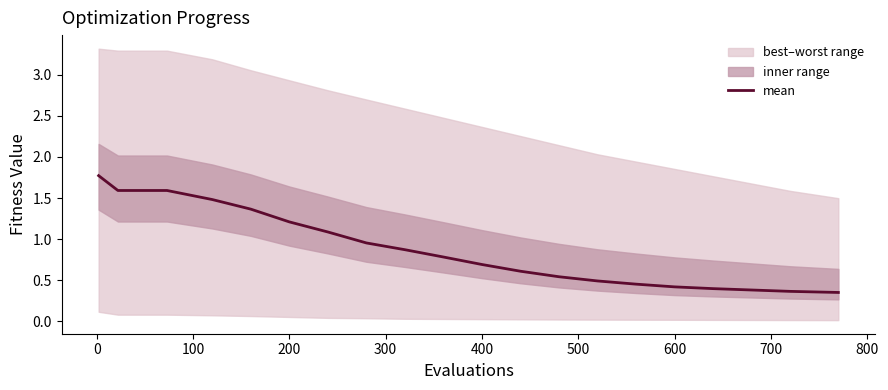

What is the minimum value shown in the chart?

0.4